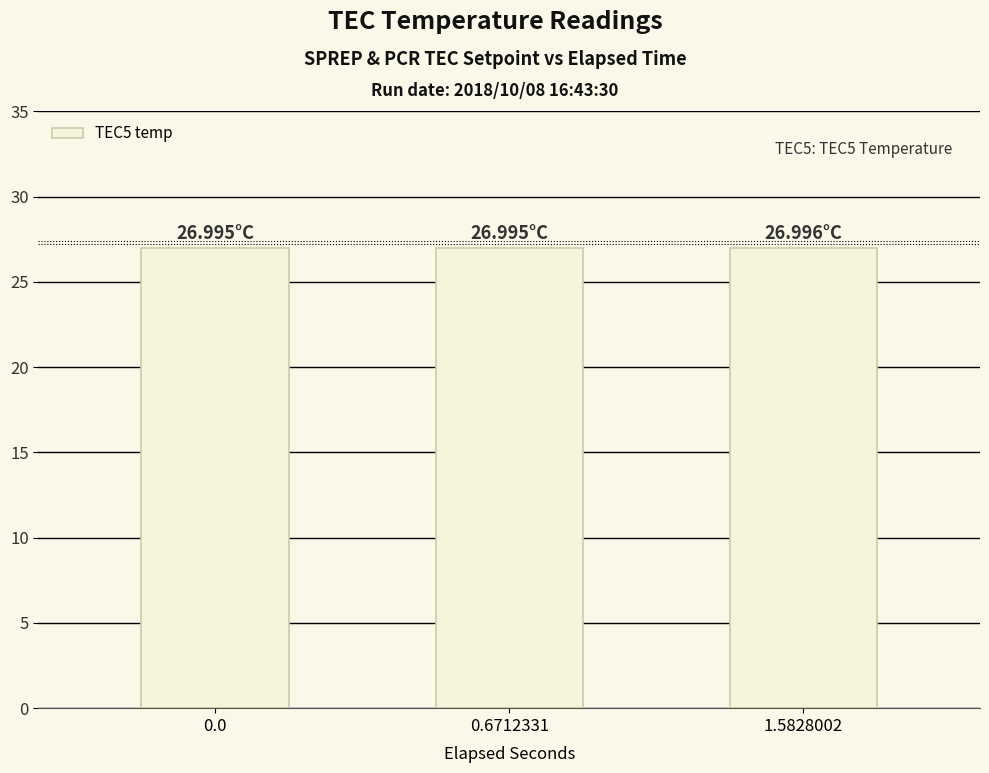

The value at 0.6712331 is 27.0. True or false?

True